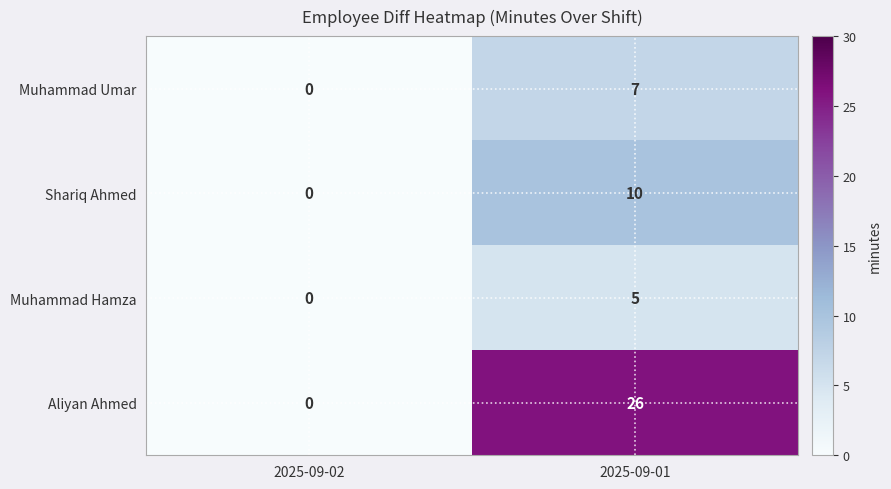

Which series has the largest total across all categories?

Aliyan Ahmed